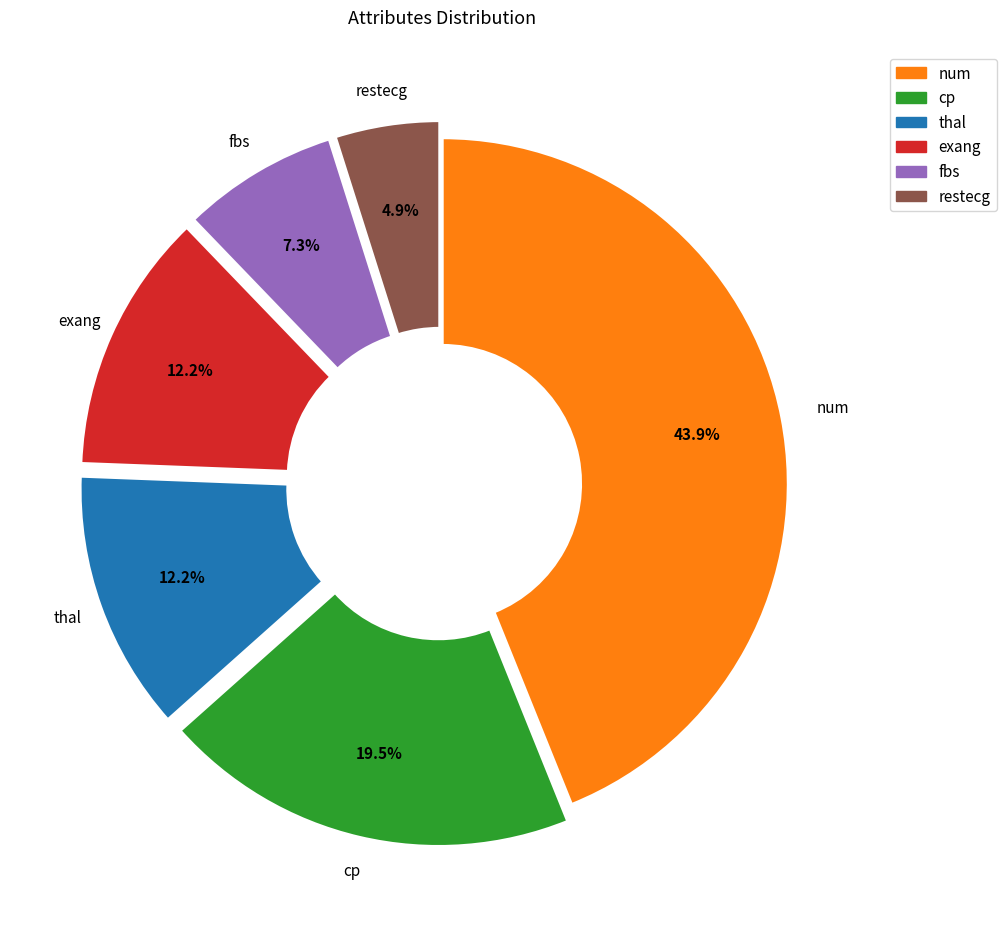

Is it true that fbs is 17% of the pie?

False